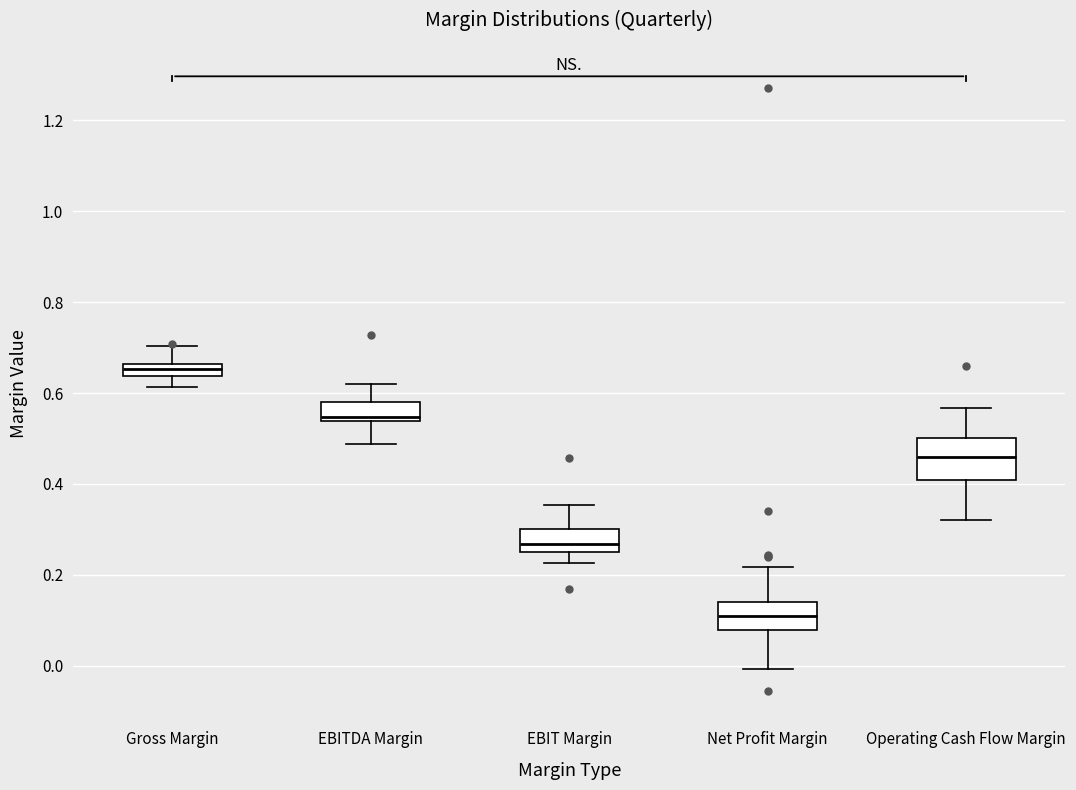

Where is the upper edge of the box for EBIT Margin on the y-axis? The values are not printed on the chart, so give them approximately, as read against the axis.

0.30